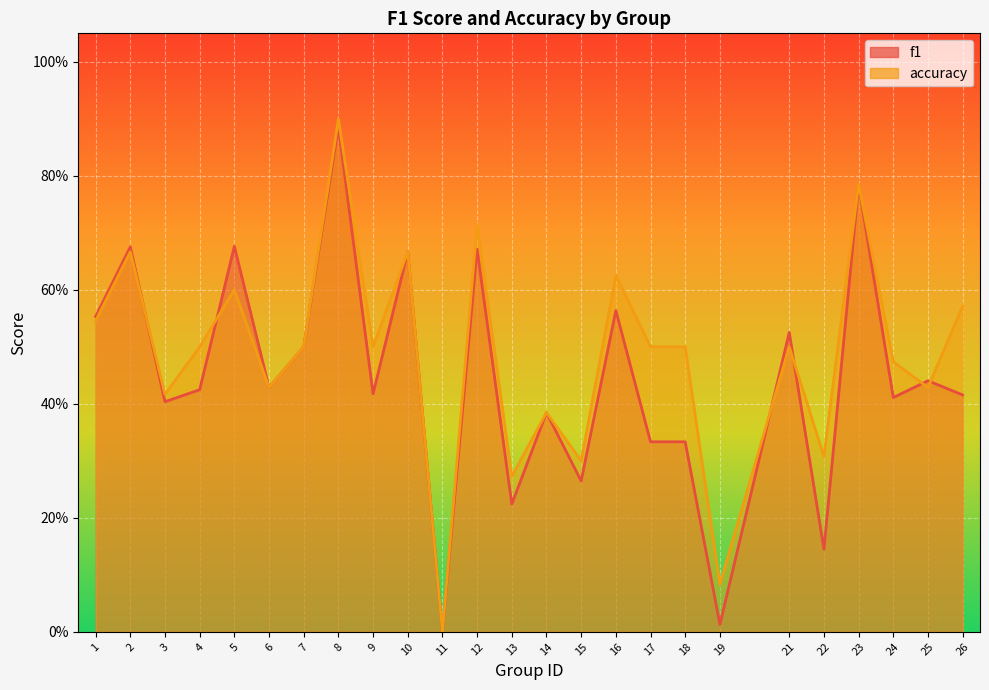

Which series changed the most between 8 and 21?

accuracy